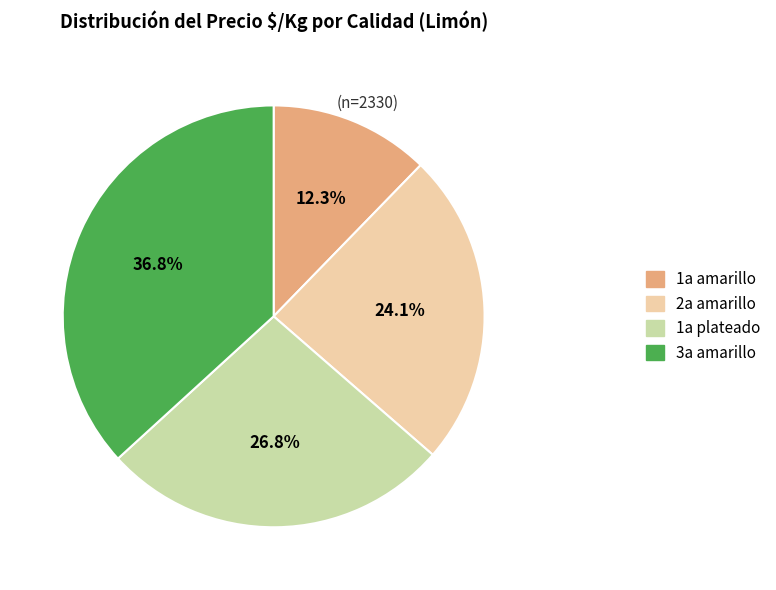

Approximately how many times larger is the value at 1a plateado compared to 2a amarillo?

1.1